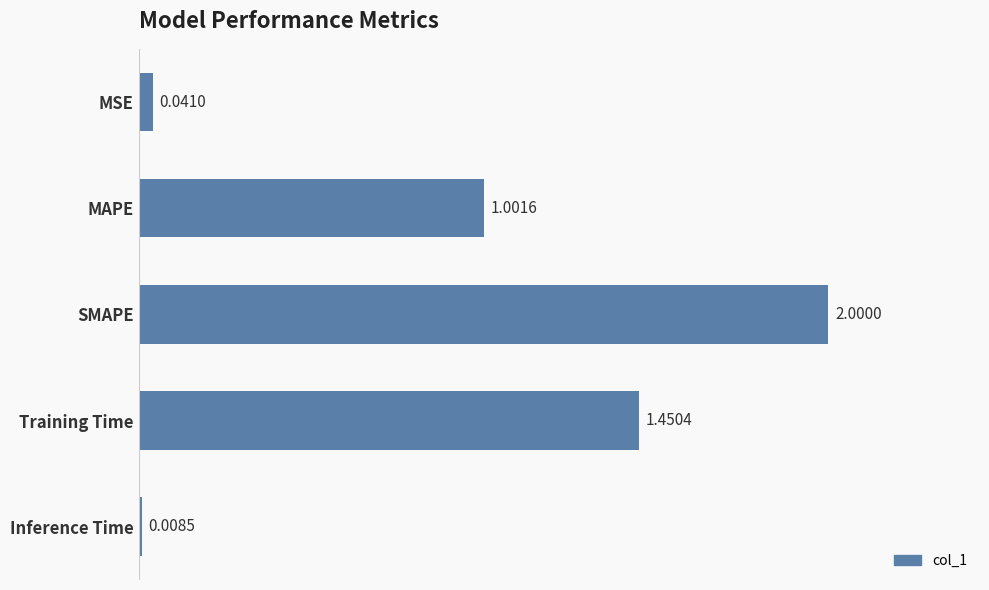

What is the change in value from MAPE to Inference Time?

-1.0